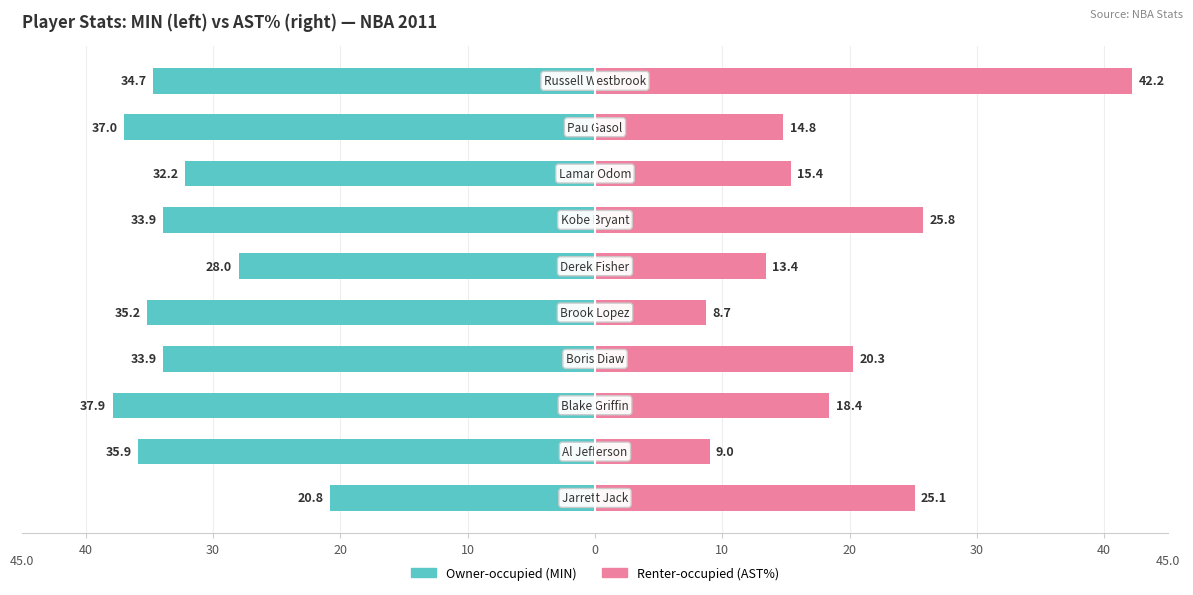

How many values in the Renter-occupied (AST%) series are below 18?

5